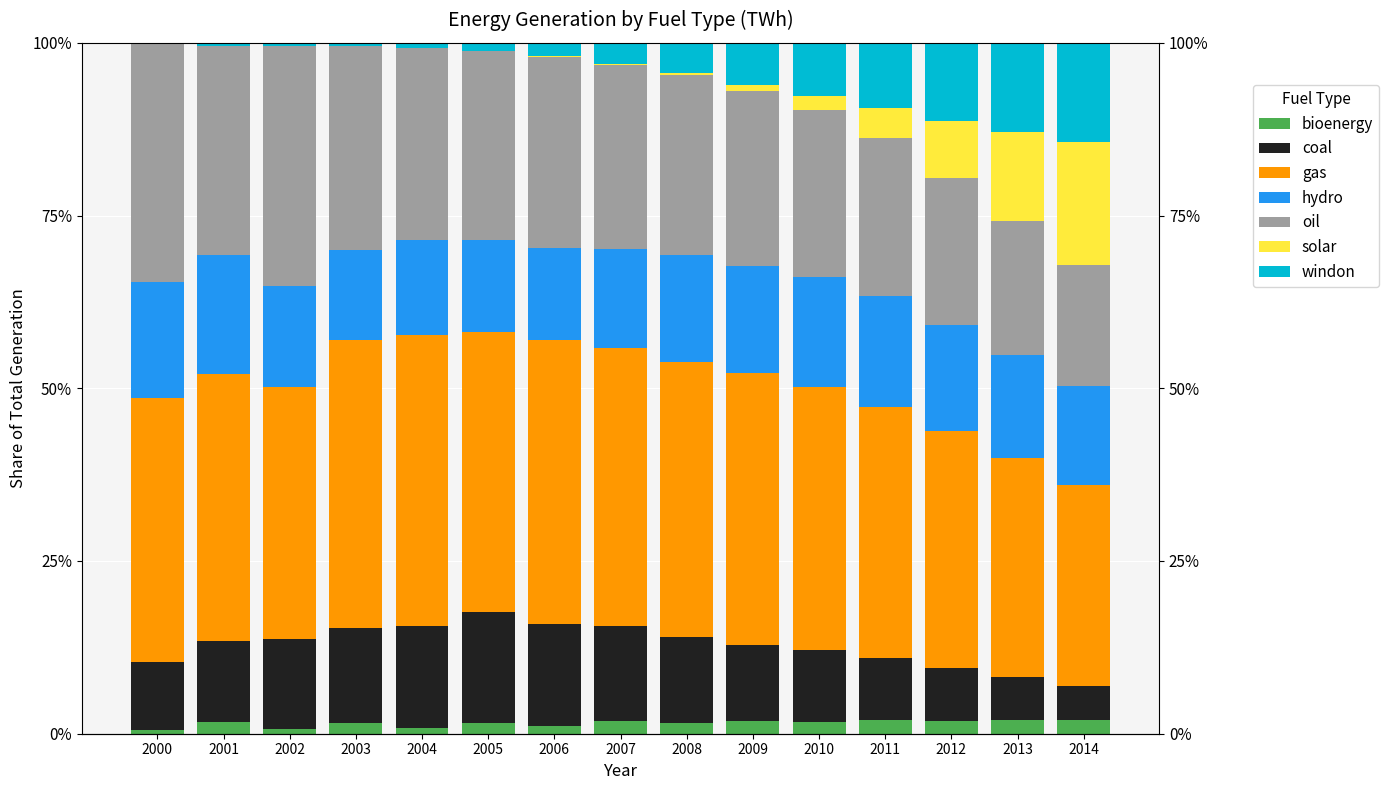

At which label does solar reach its peak?

2014